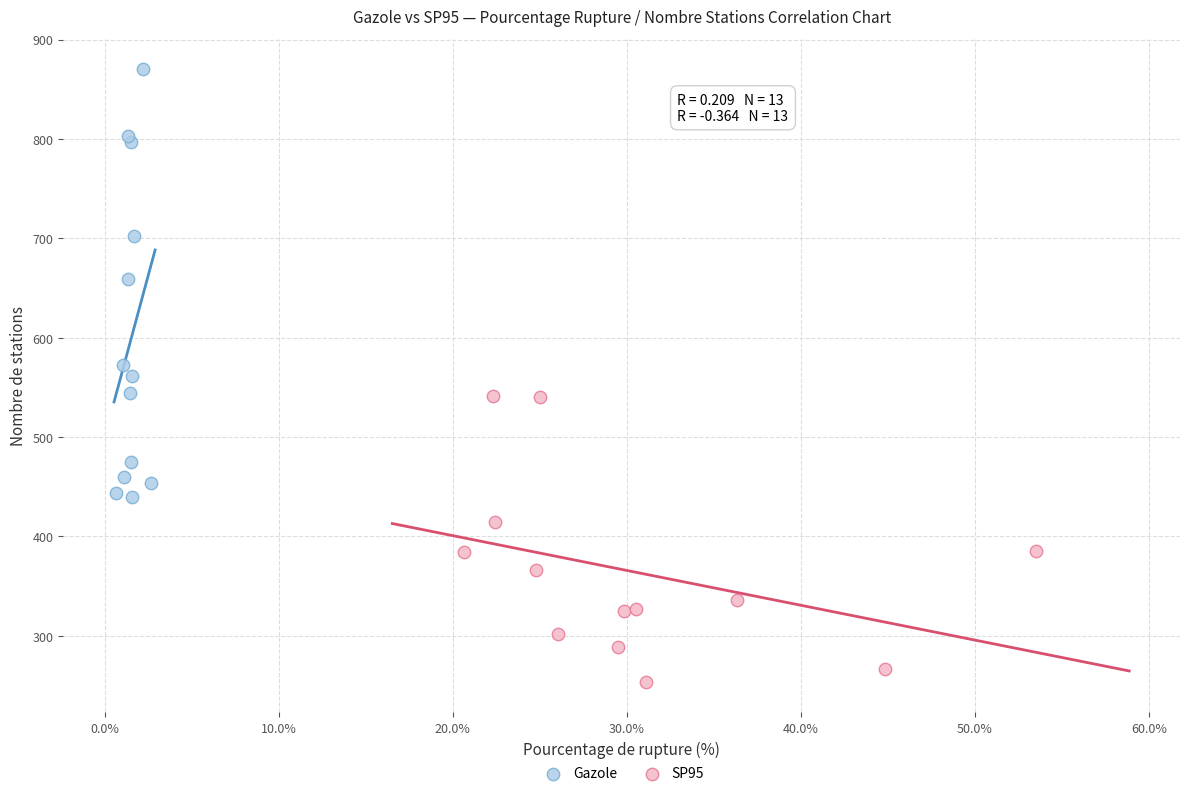

What are all the series names shown in the legend?

Gazole, SP95